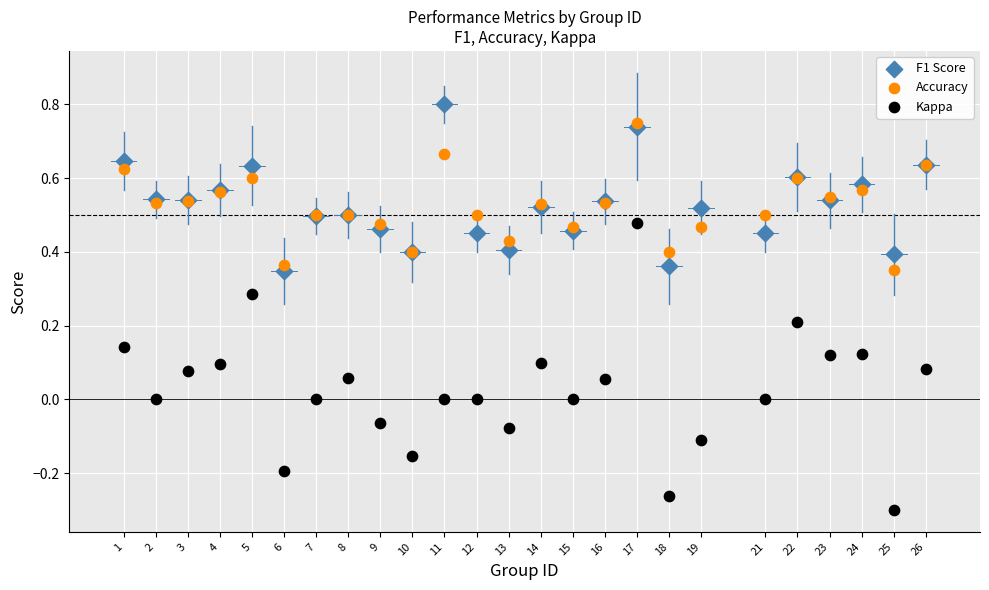

What are all the series names shown in the legend?

F1 Score, Accuracy, Kappa